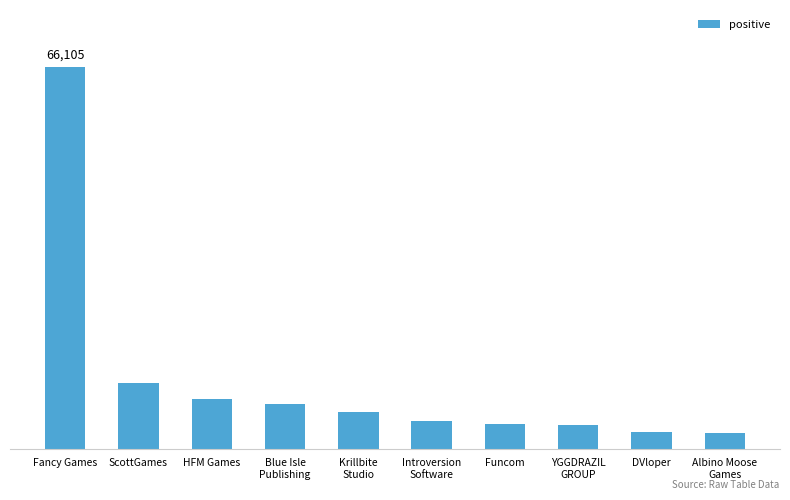

Rank the categories by value from lowest to highest.

Albino Moose
Games, DVloper, YGGDRAZIL
GROUP, Funcom, Introversion
Software, Krillbite
Studio, Blue Isle
Publishing, HFM Games, ScottGames, Fancy Games